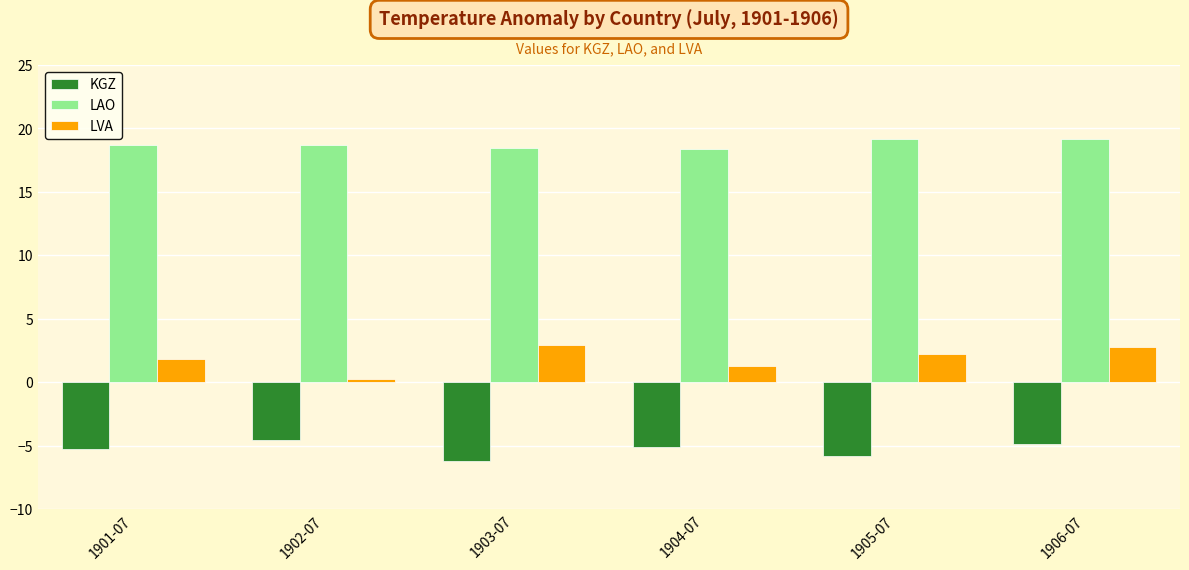

What is the approximate value of LAO at 1903-07?

18.5